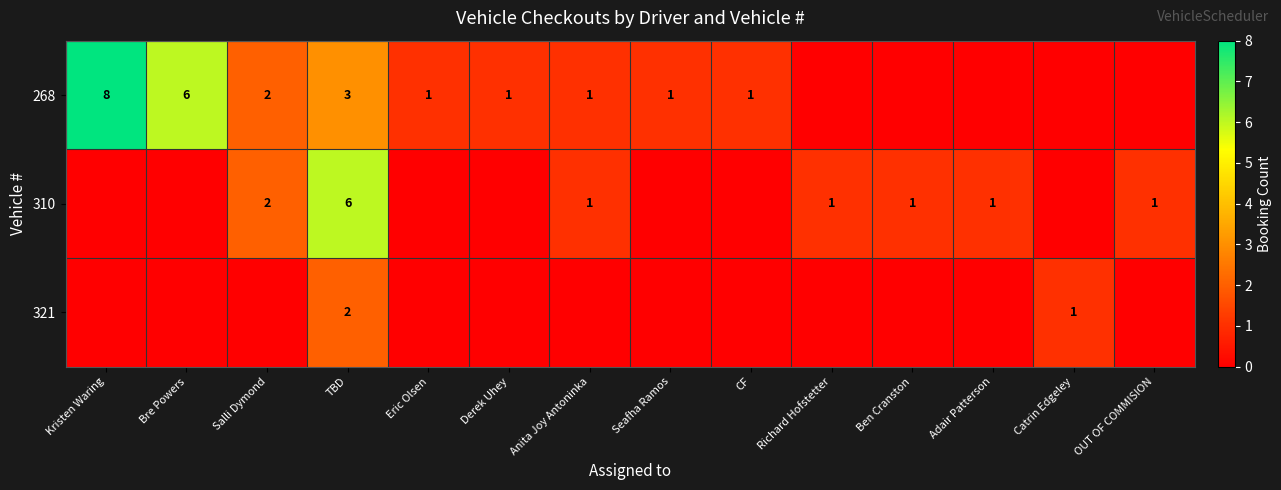

True or false: 268 has a value of 1 at CF.

True